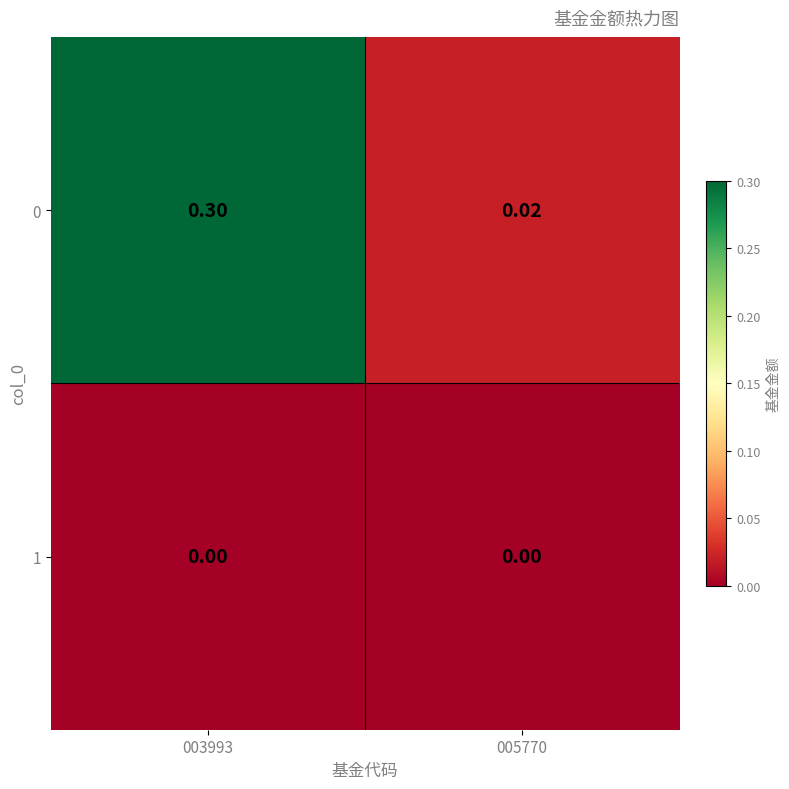

What is the maximum value shown in the chart?

0.3